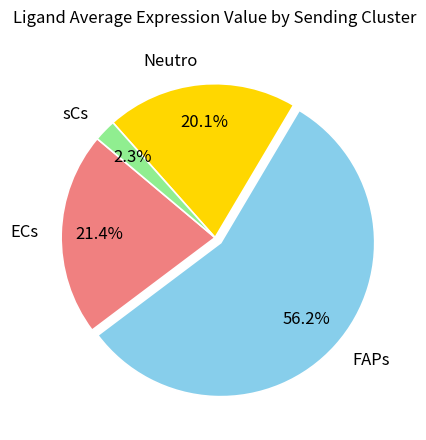

Which has a higher value, Neutro or sCs?

Neutro